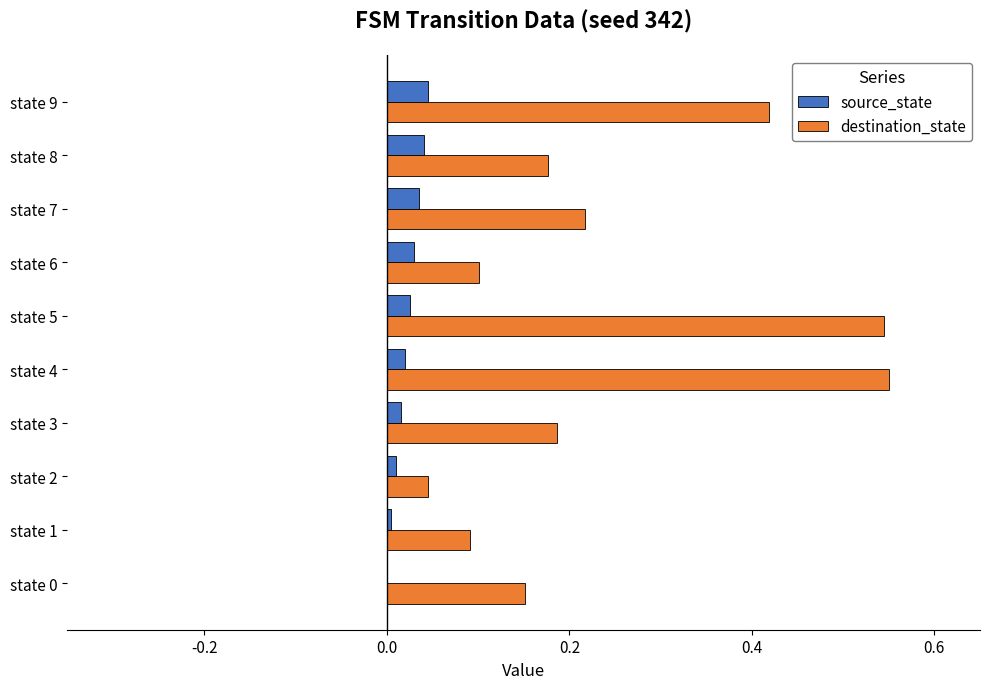

The destination_state series shows 0.3 at state 8. True or false?

False